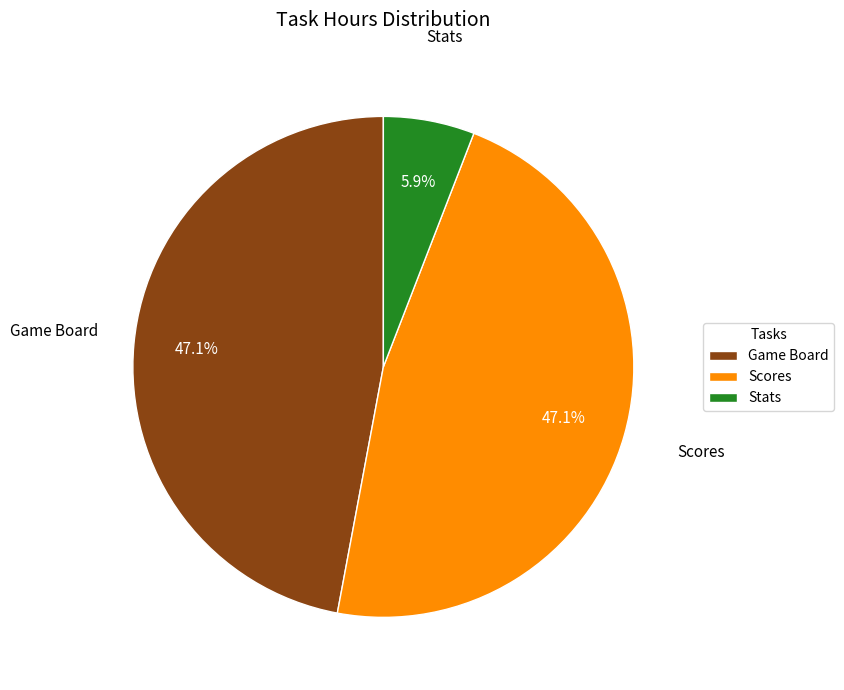

To the nearest percent, what portion does Stats represent?

6%